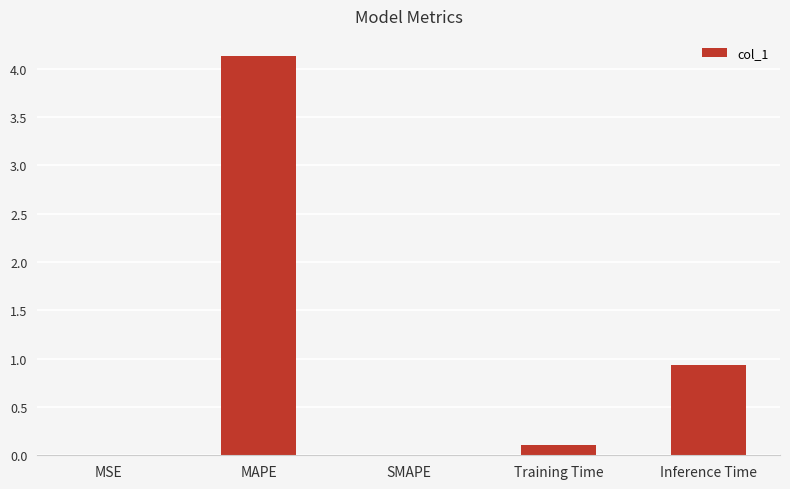

The chart shows a value of 0.1 at Training Time. True or false?

True